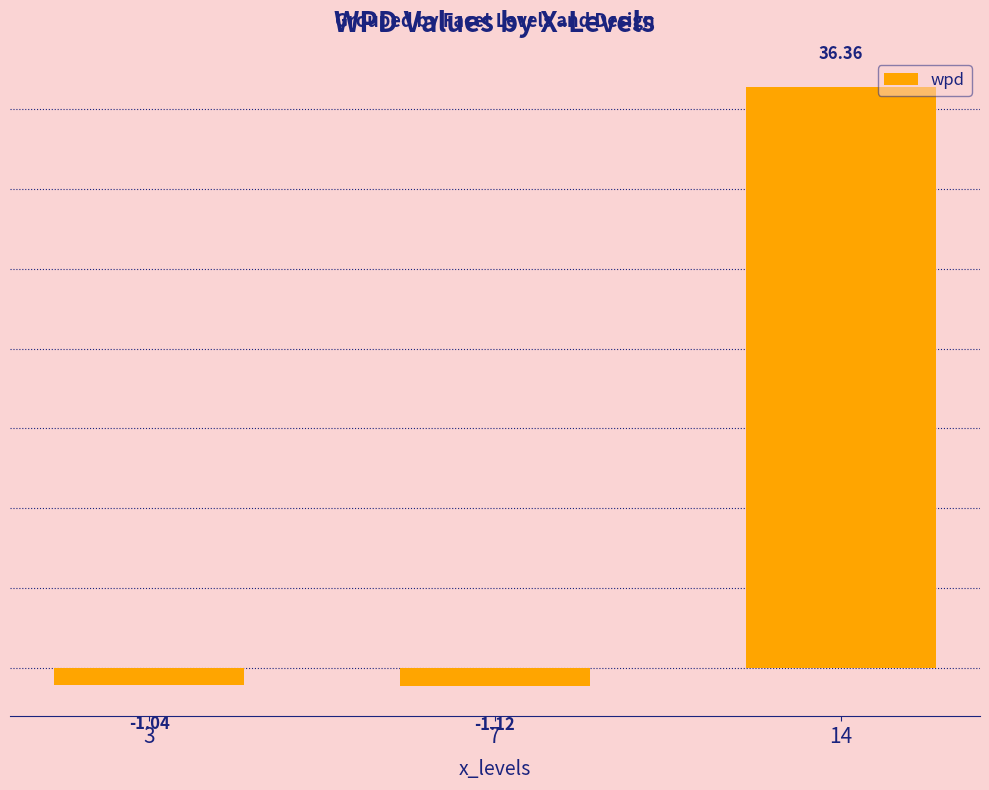

How many values are above zero?

1